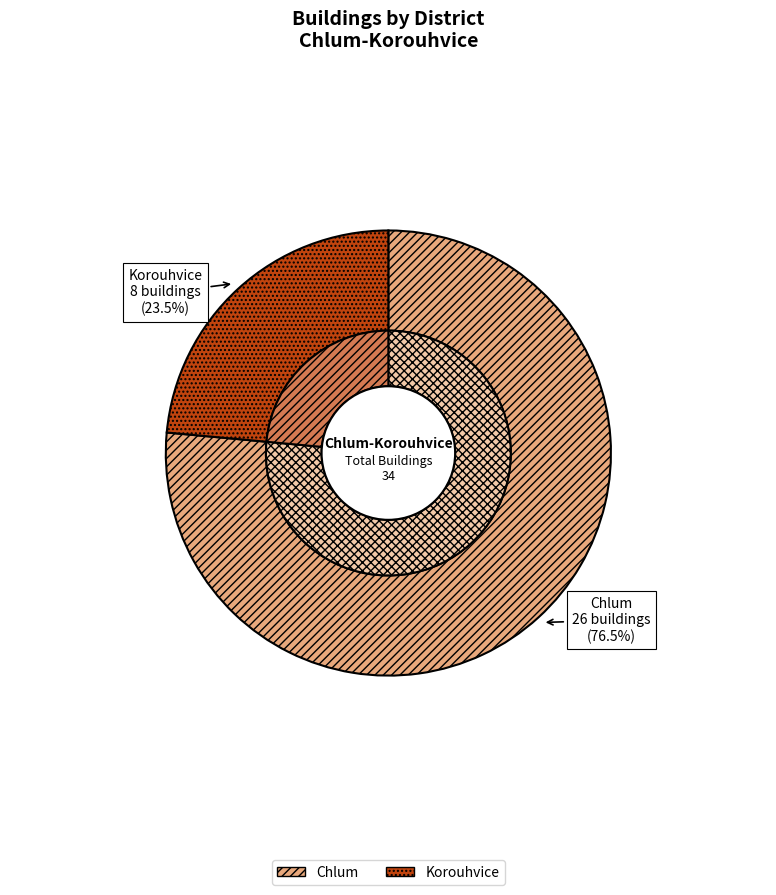

What is the ratio of the value at Korouhvice to the value at Chlum?

0.3